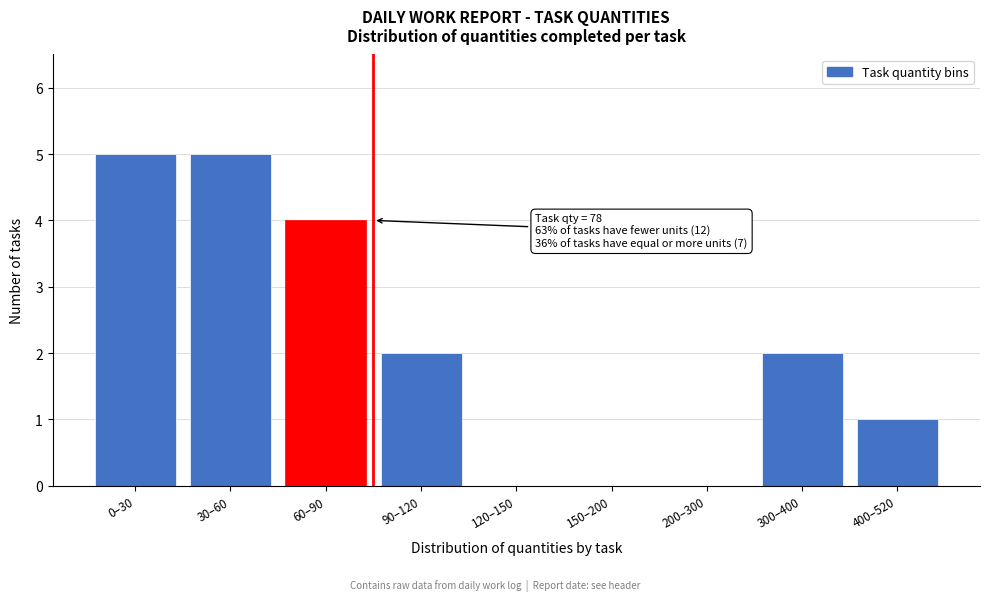

Reading left to right, extract all data points from this chart.

0–30=5	30–60=5	60–90=4	90–120=2	120–150=0	150–200=0	200–300=0	300–400=2	400–520=1